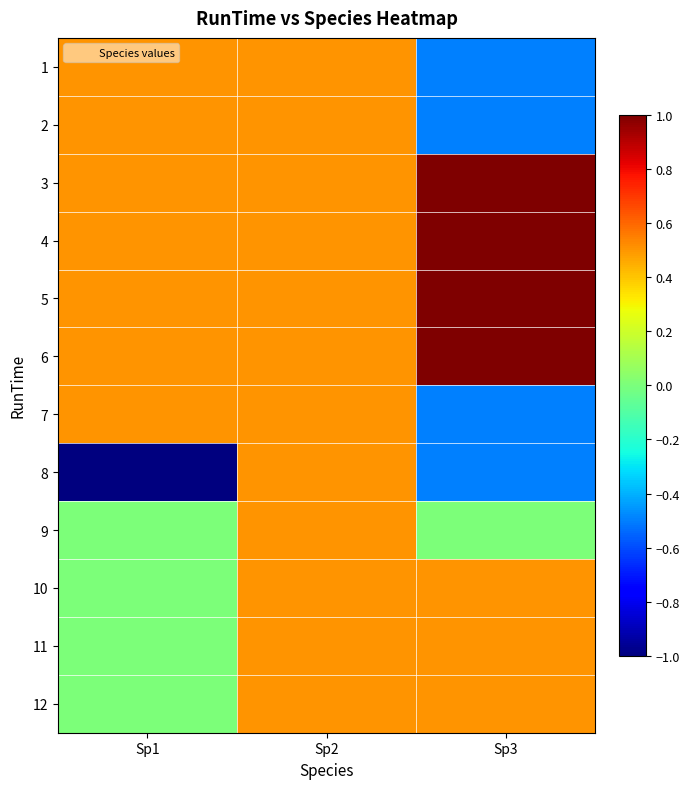

How many data points does each series have?

3